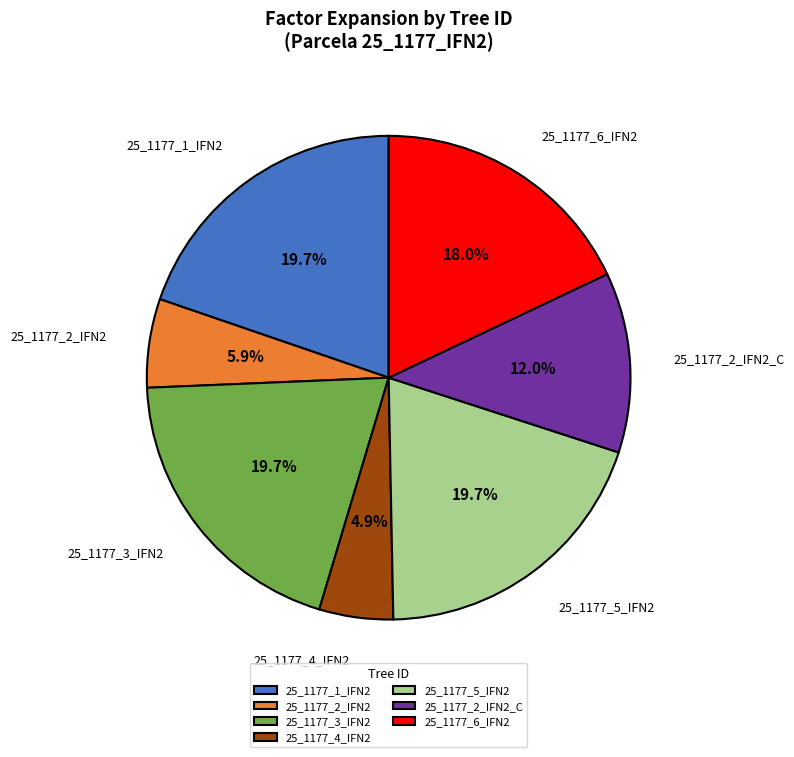

Which category has the smallest portion of the pie?

25_1177_4_IFN2